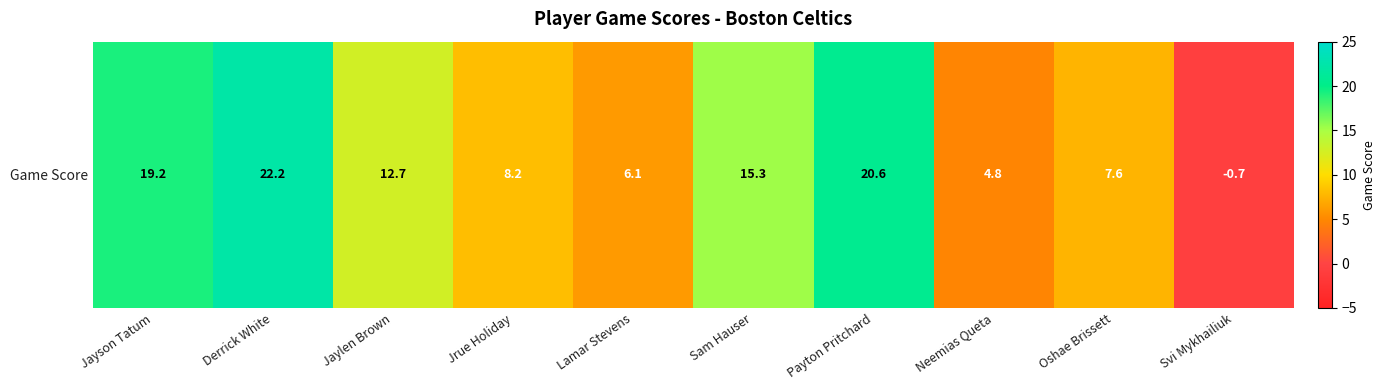

What is the change in value from Sam Hauser to Neemias Queta?

-10.5